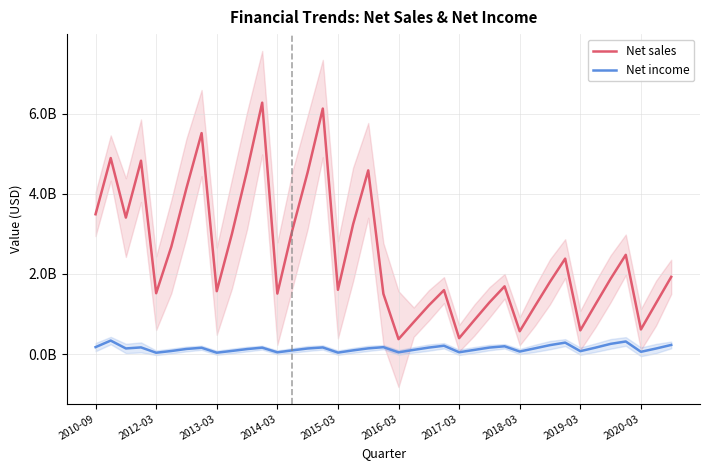

At which category does the chart reach its peak across all series?

11